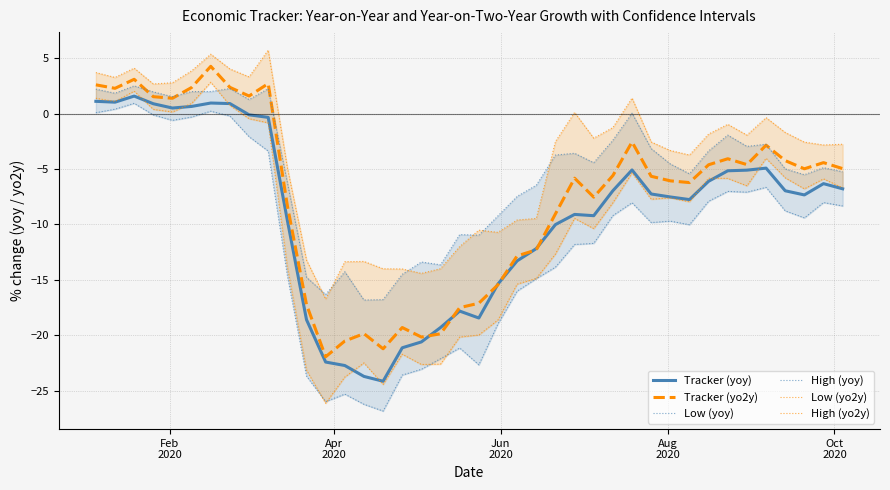

What is the minimum value for Tracker (yo2y)?

-22.0